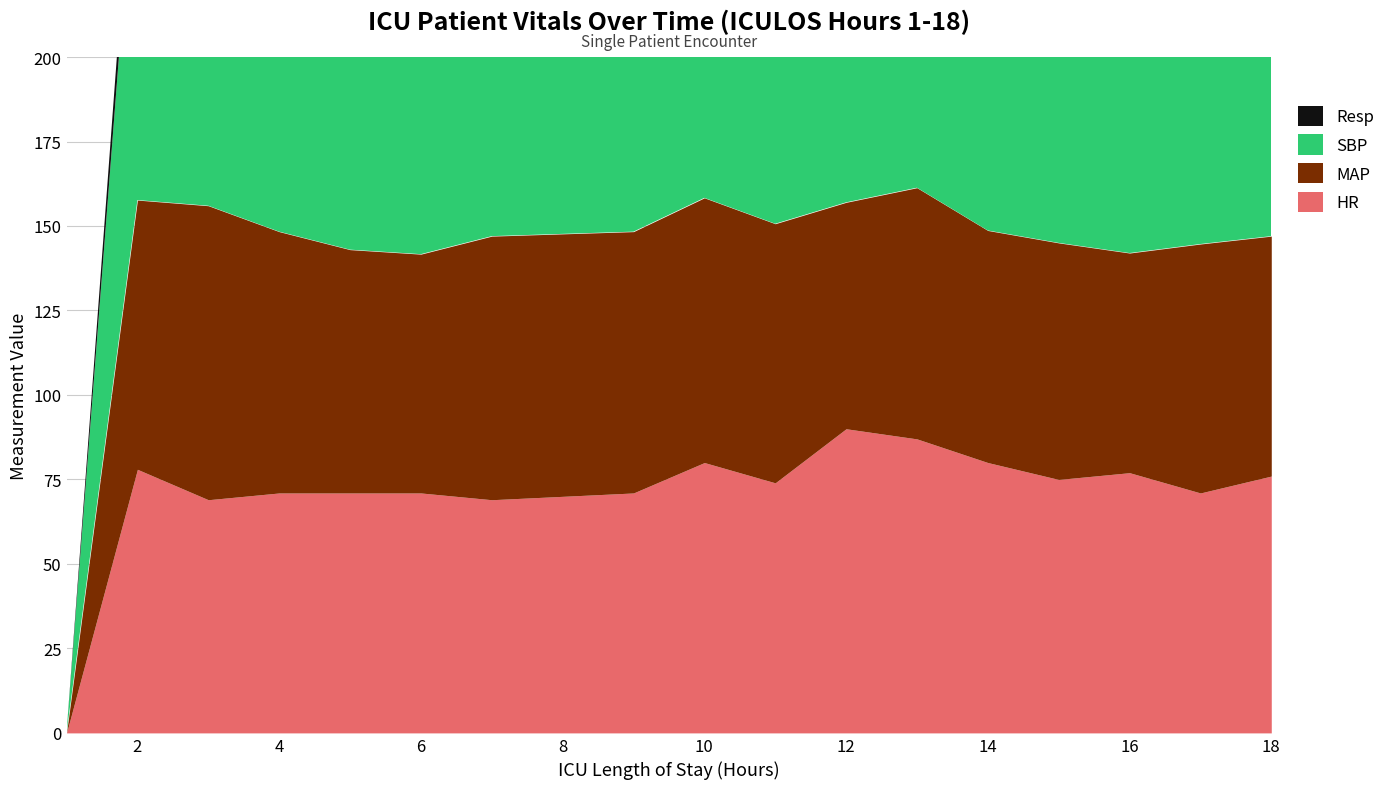

True or false: HR and SBP intersect in this chart.

False